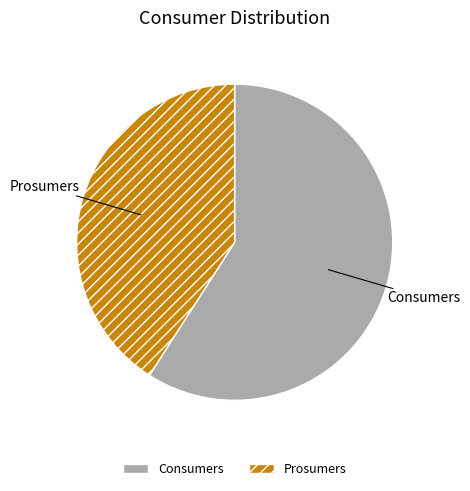

Is the sum of Prosumers and Consumers greater than half?

Yes